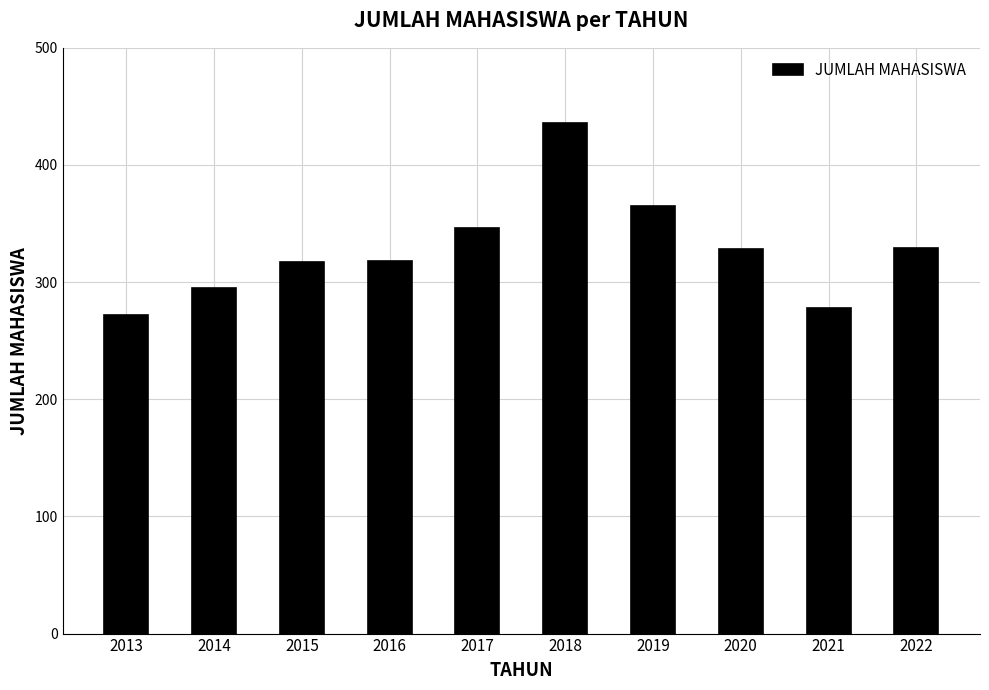

What is the greatest value displayed?

436